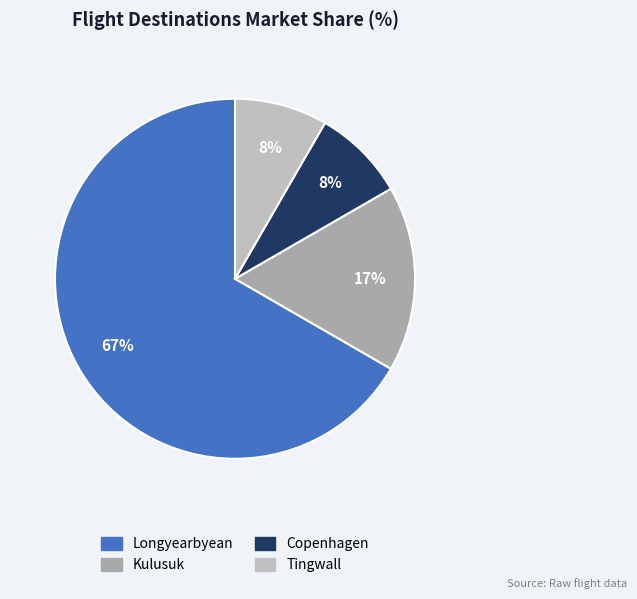

Count the number of slices in the pie.

4